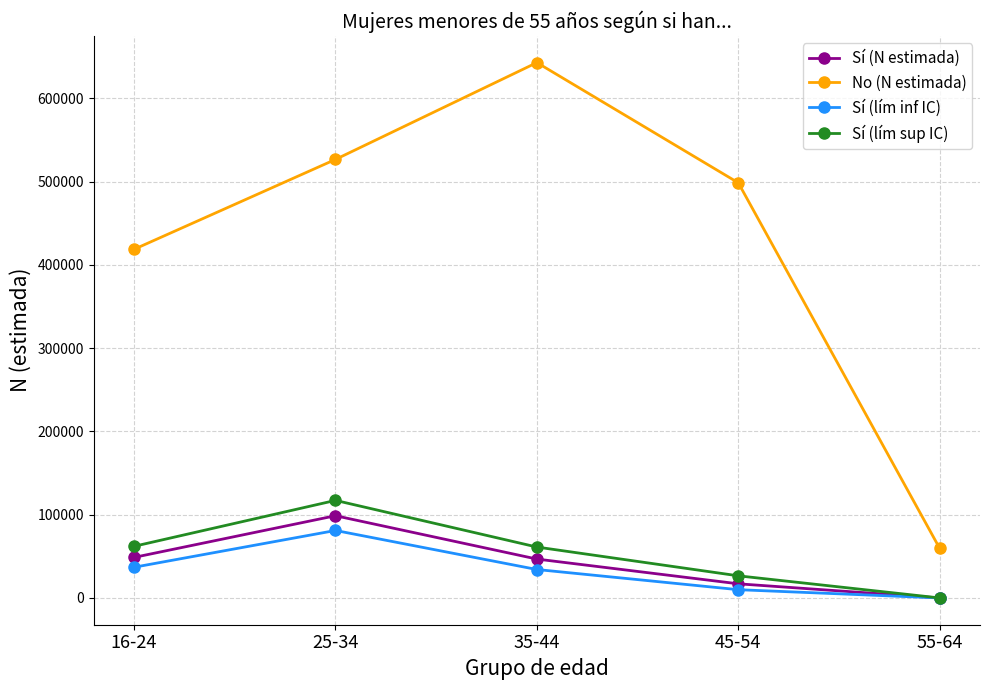

What is the highest value of the Sí (lím sup IC) series?

117185